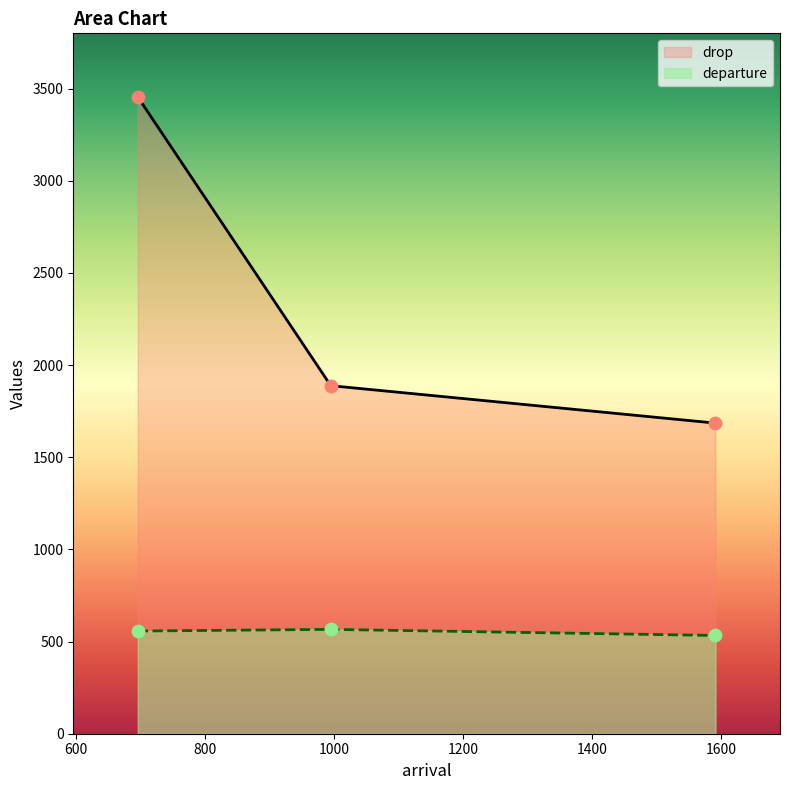

What are all the series names shown in the legend?

drop, departure